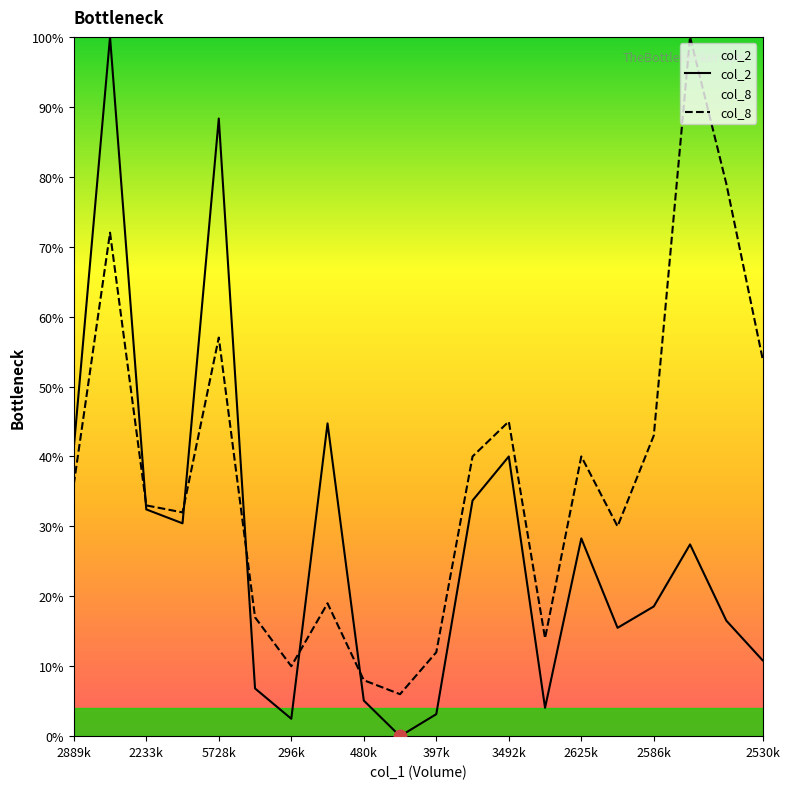

Which series contains the lowest Y value?

col_2